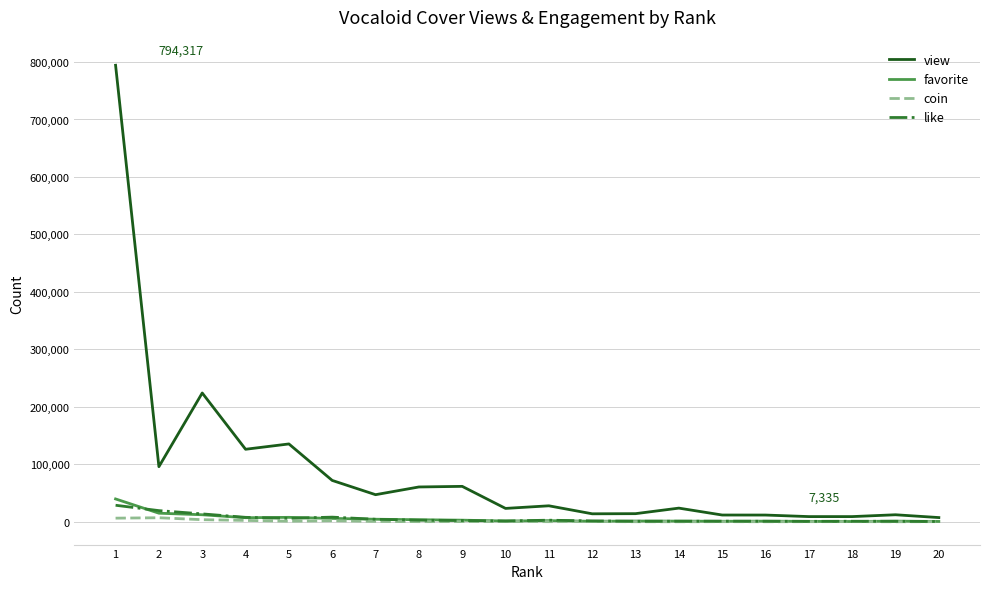

How many lines are shown in the chart?

4